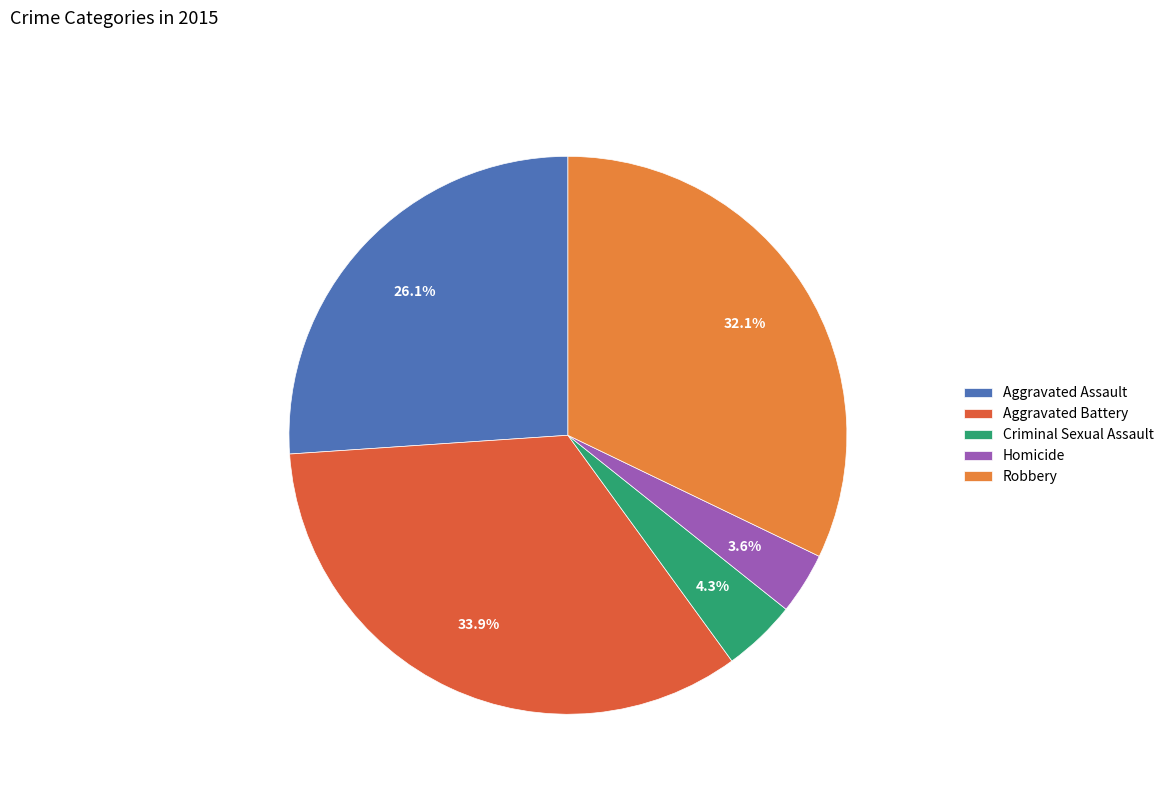

Which category has the biggest portion of the pie?

Aggravated Battery